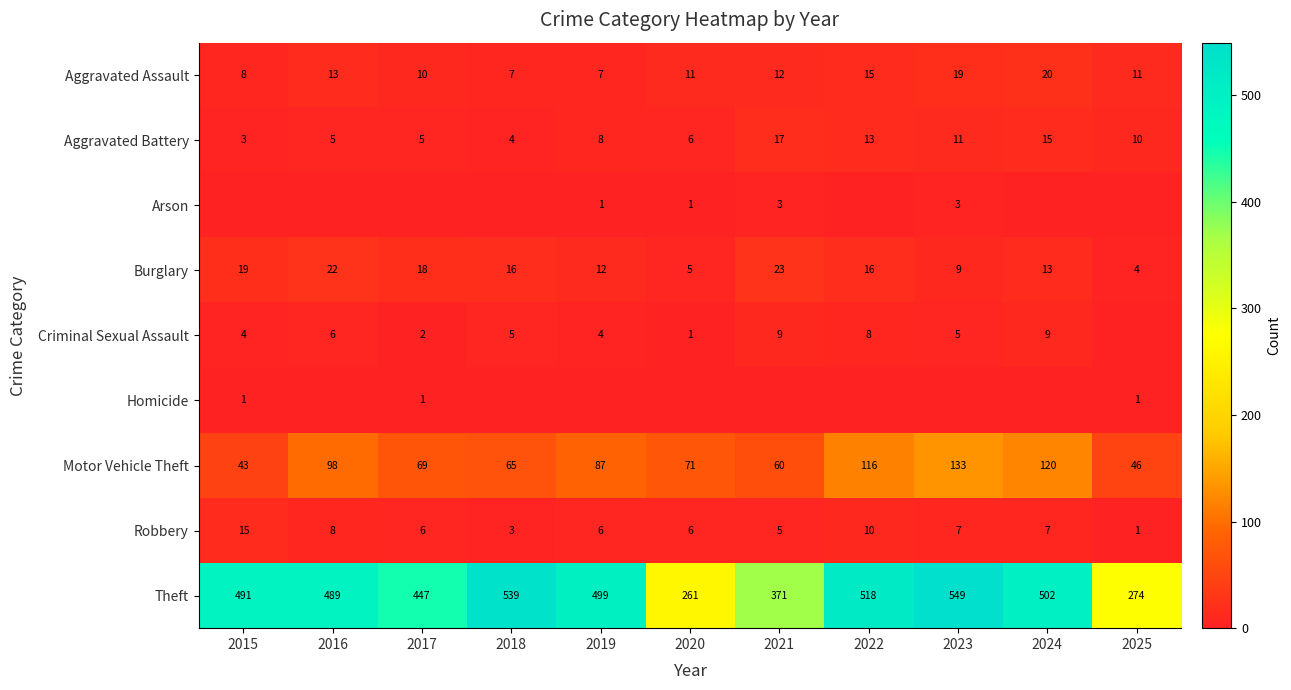

At which label is Robbery closest to 8?

2016